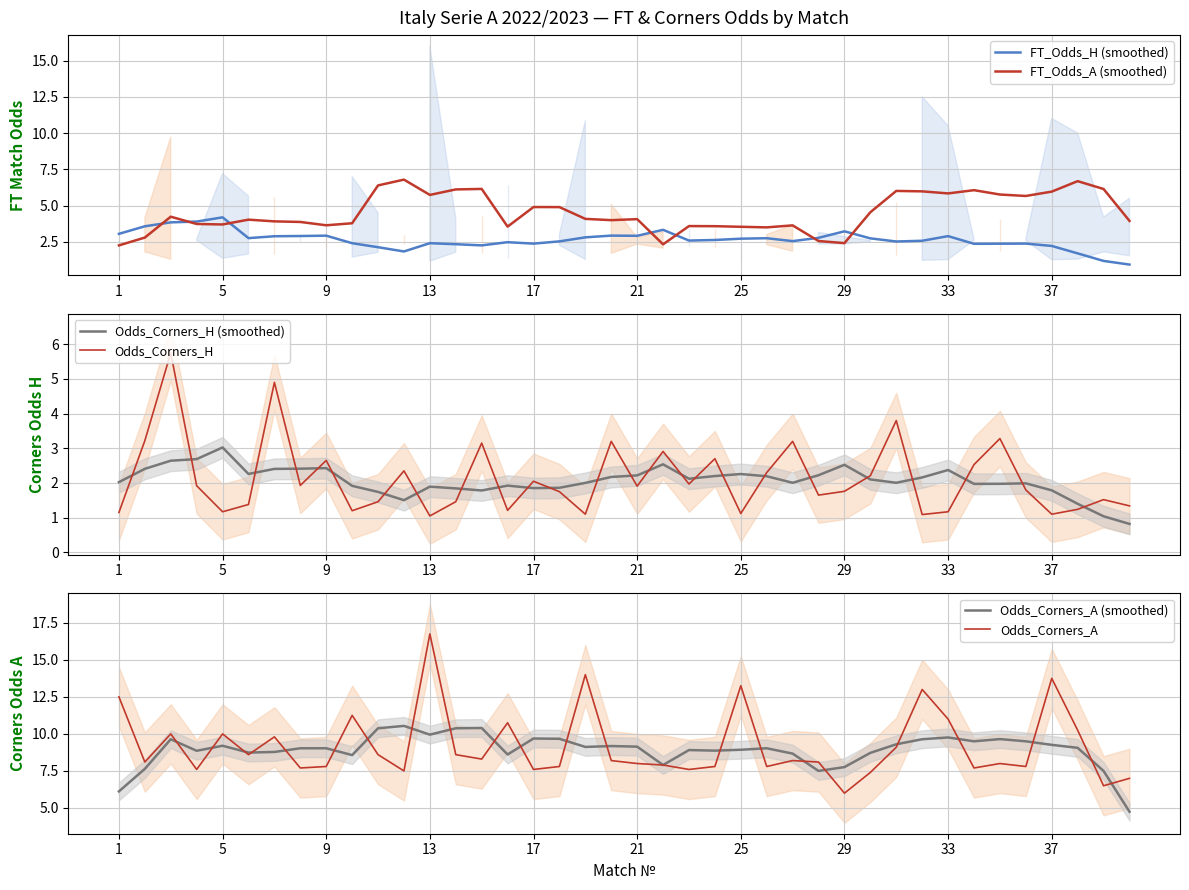

True or false: Odds_Corners_H (smoothed) and Odds_Corners_A cross at least once.

False